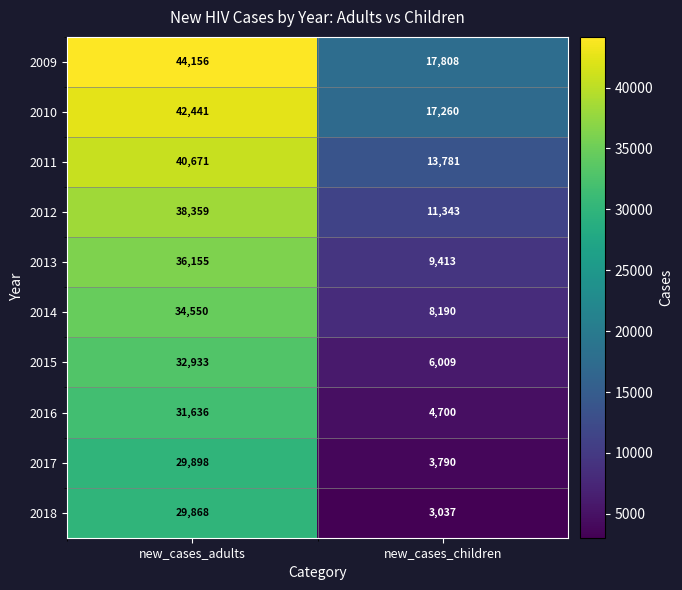

What is the greatest value displayed?

44156